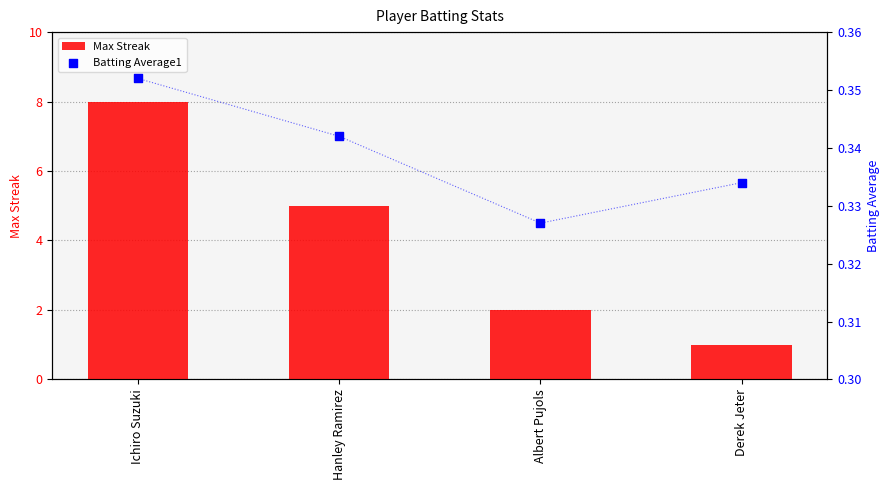

What are all the series names shown in the legend?

Max Streak, Batting Average1